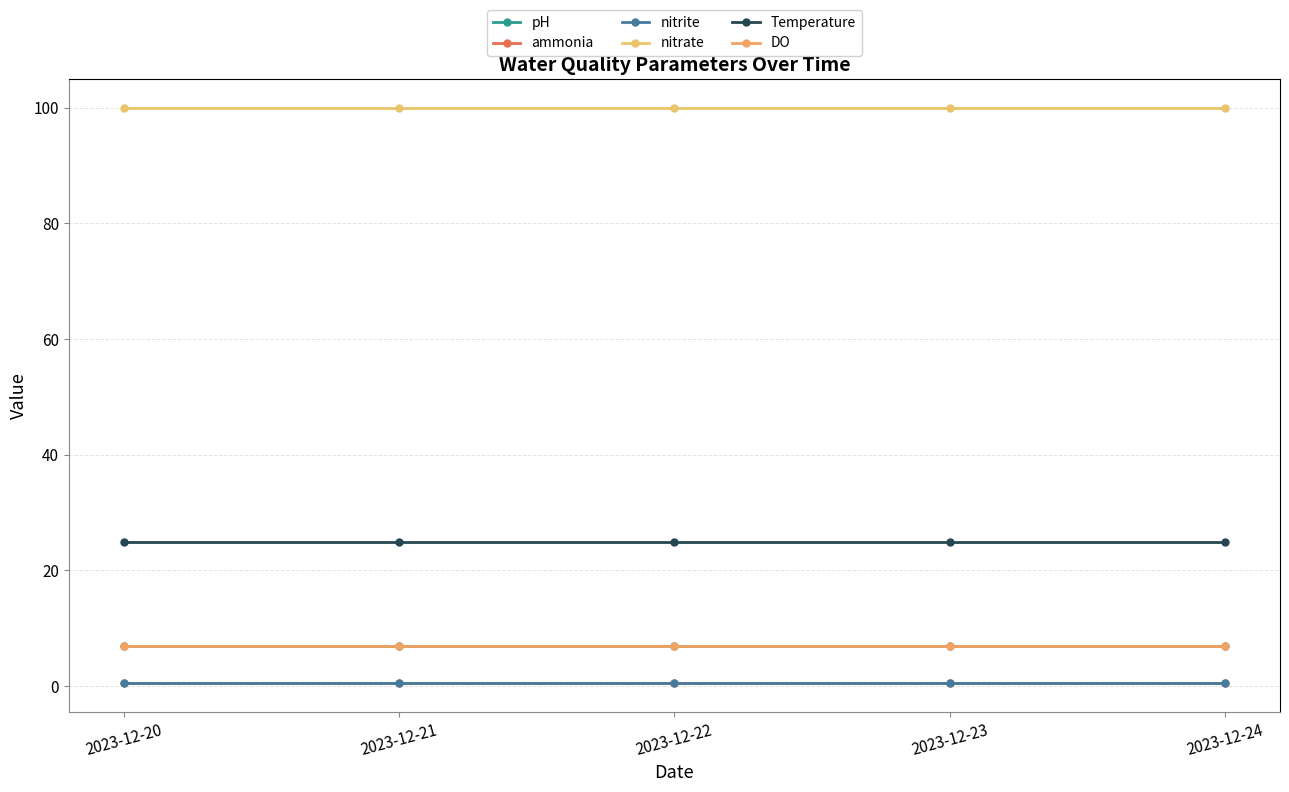

At which category does the chart reach its minimum across all series?

2023-12-20